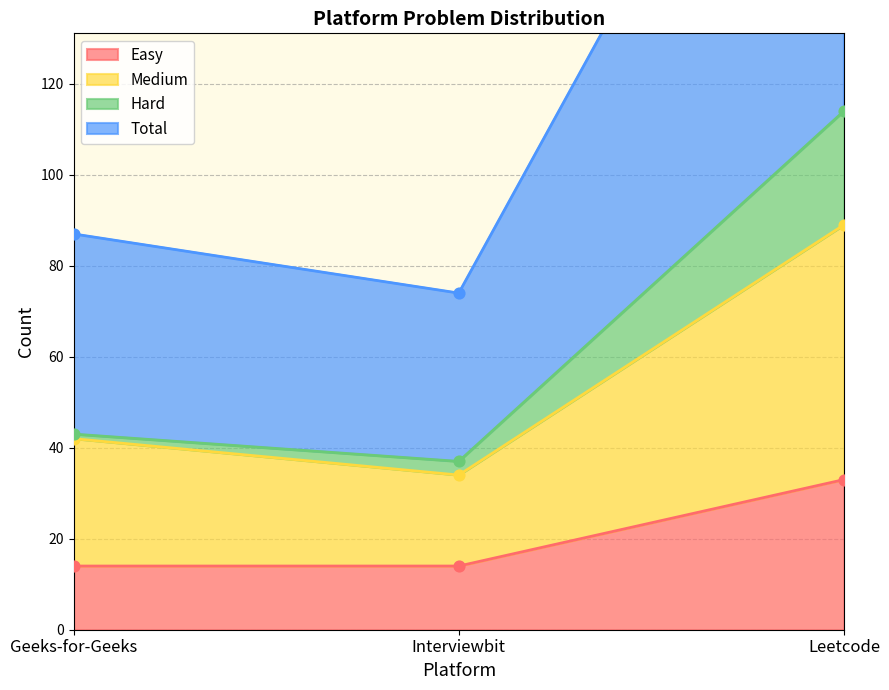

Which series reaches the minimum Y coordinate?

Easy